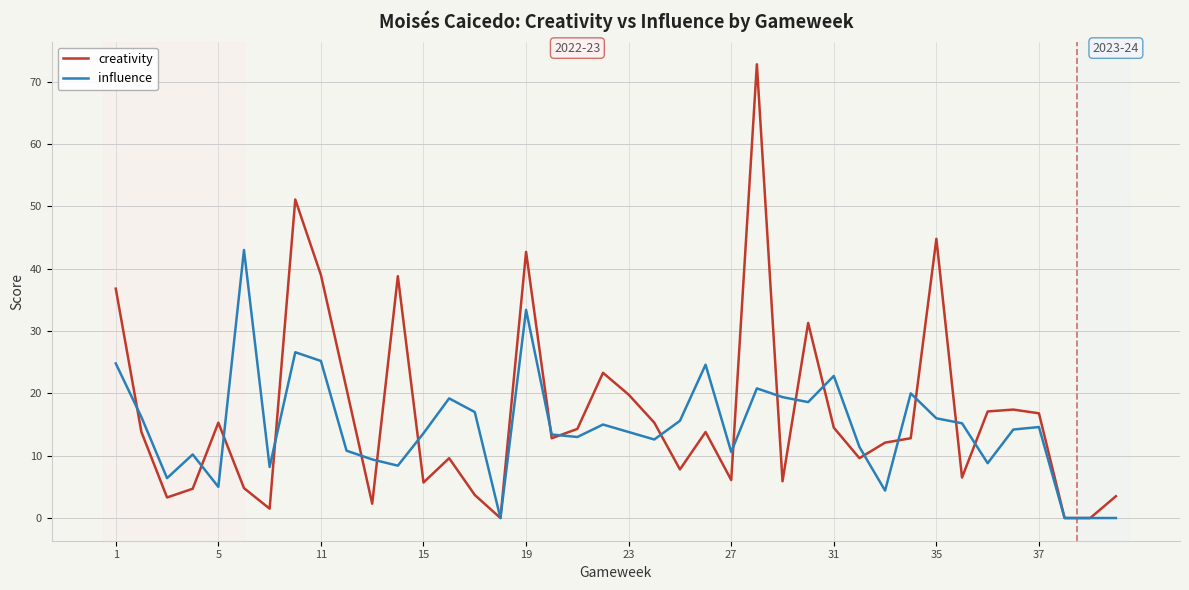

What is the greatest value displayed?

72.8